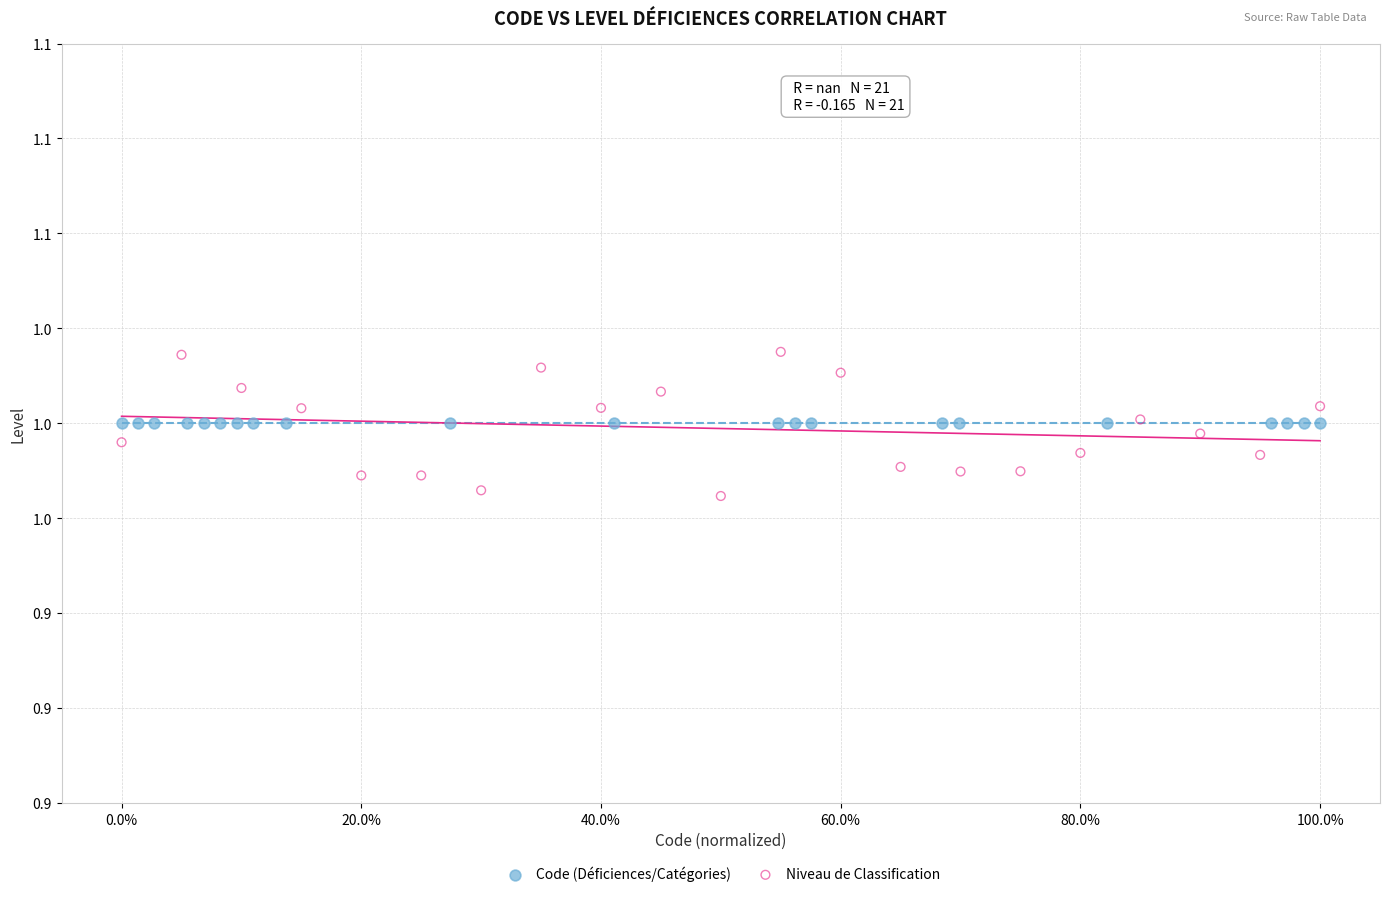

What are all the series names shown in the legend?

Code (Déficiences/Catégories), Niveau de Classification